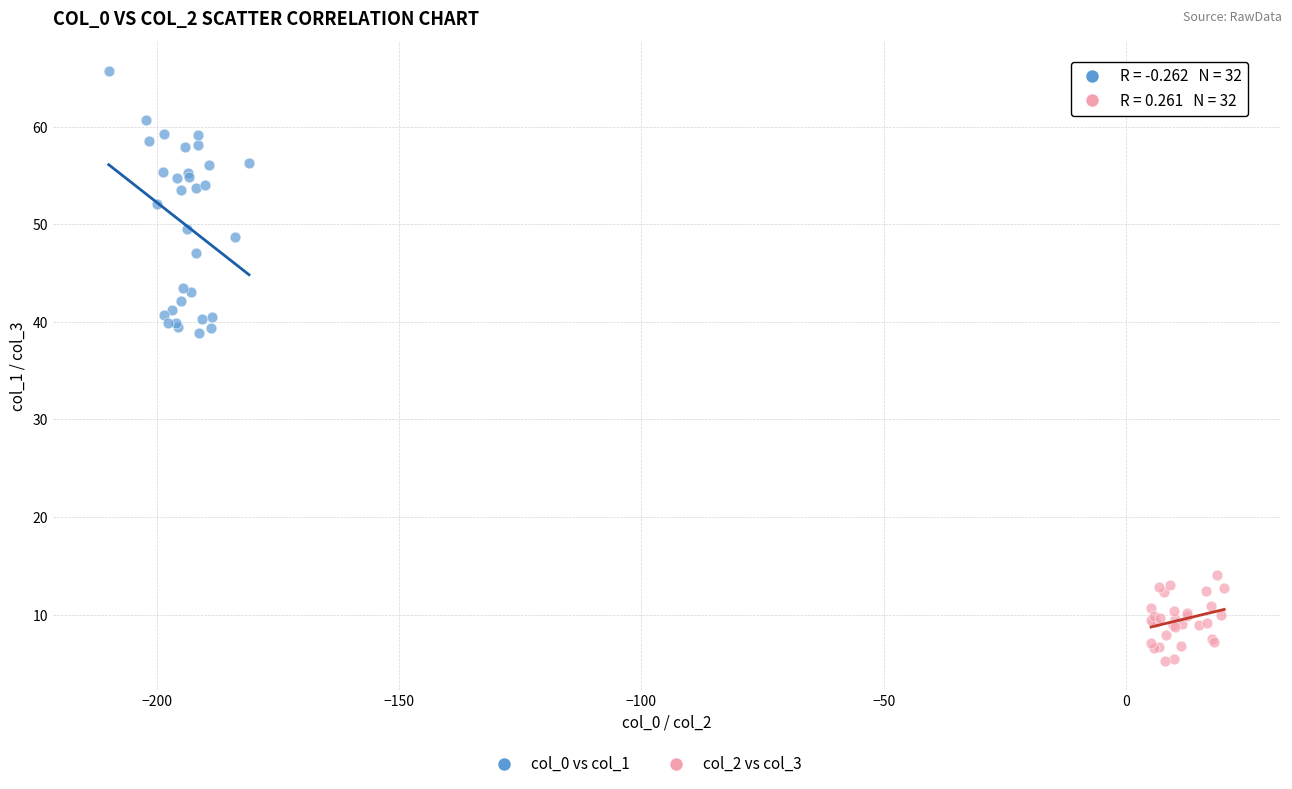

Which series reaches the maximum Y coordinate?

col_0 vs col_1